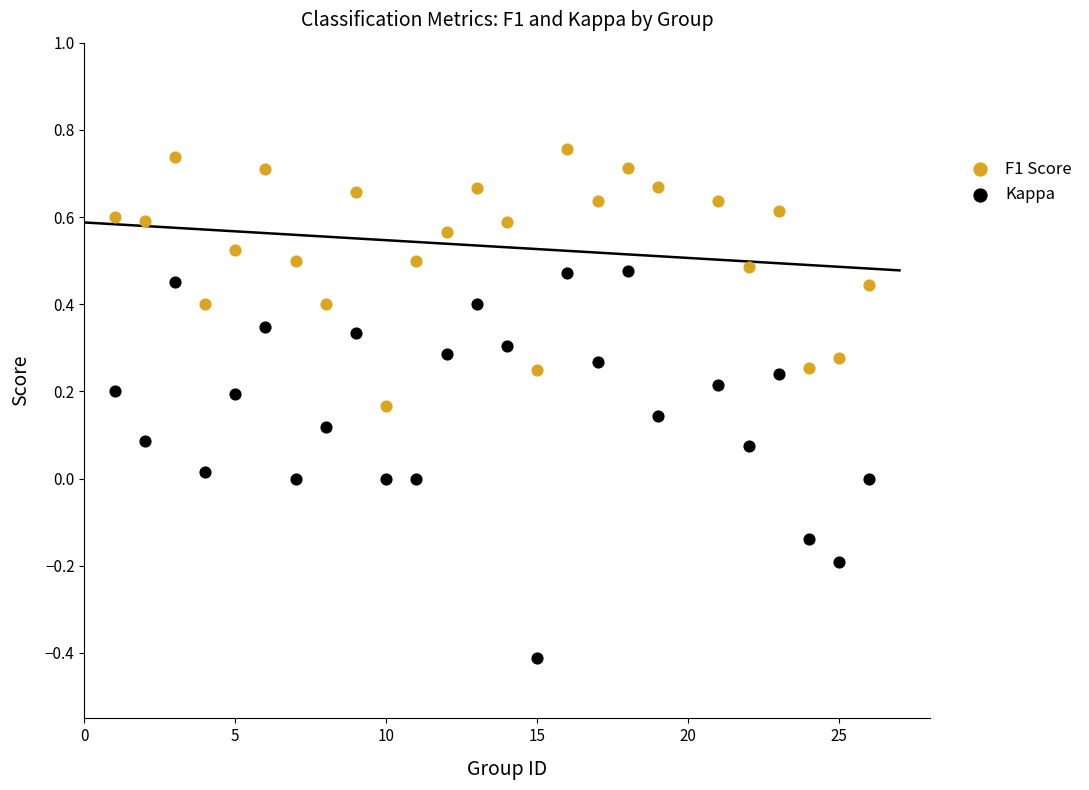

What is the X range (max minus min) for the scatter plot?

25.0